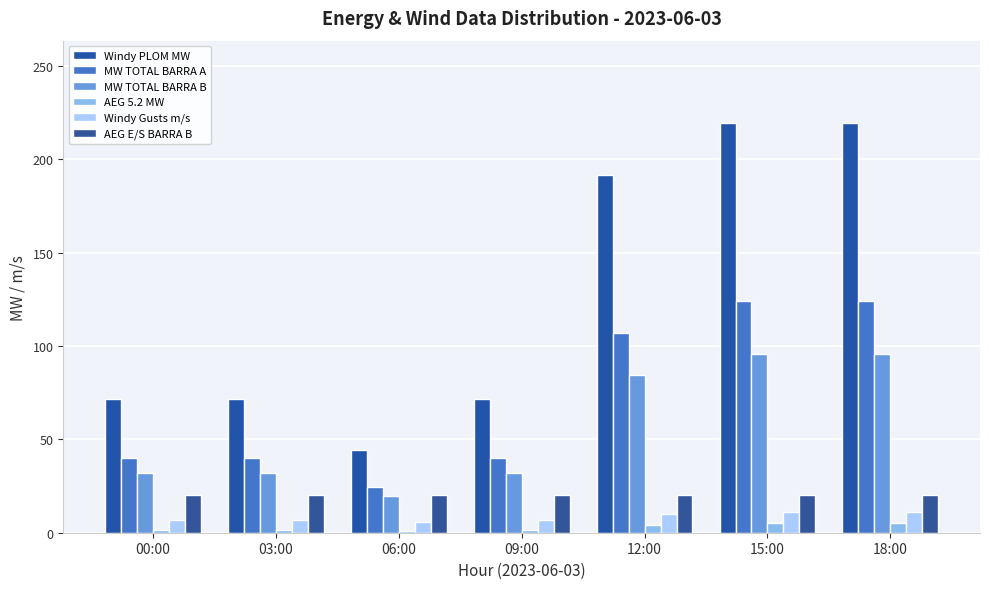

Is the value of Windy Gusts m/s at 15:00 greater than the value of AEG 5.2 MW at 06:00?

Yes